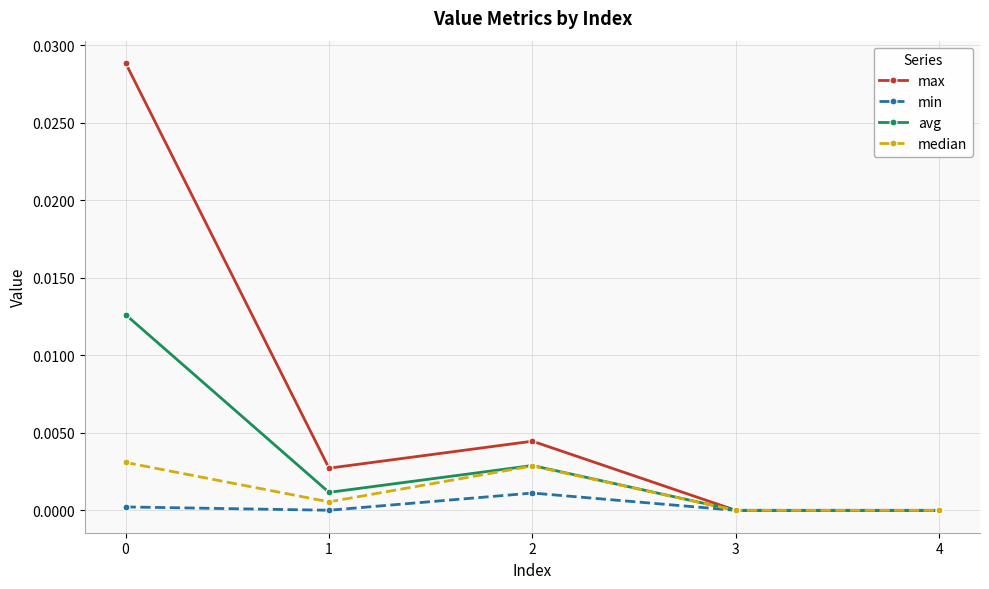

At which category does avg reach its first local peak?

2